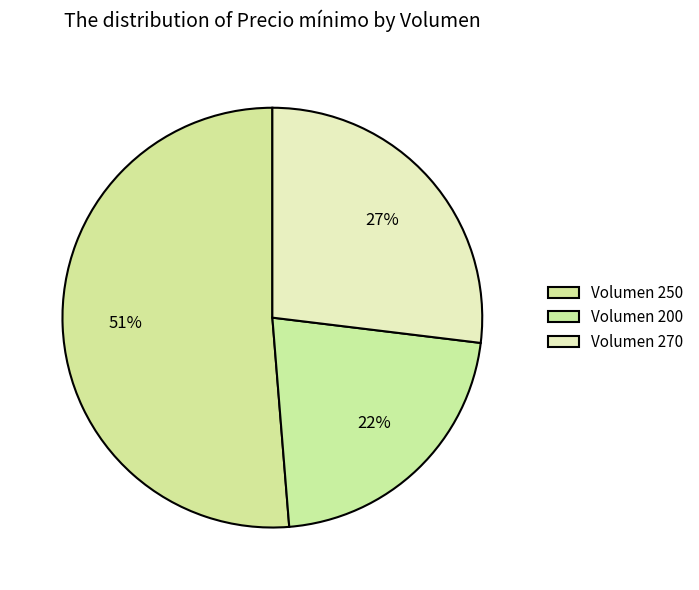

Which slice is the largest?

250